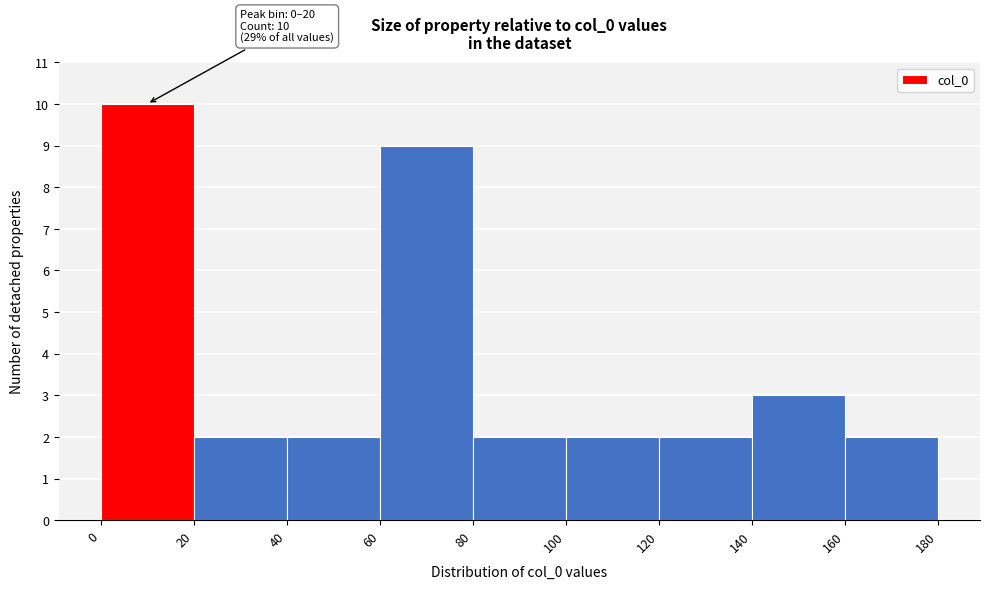

Over which range of the x-axis is the bar tallest?

0 to 20